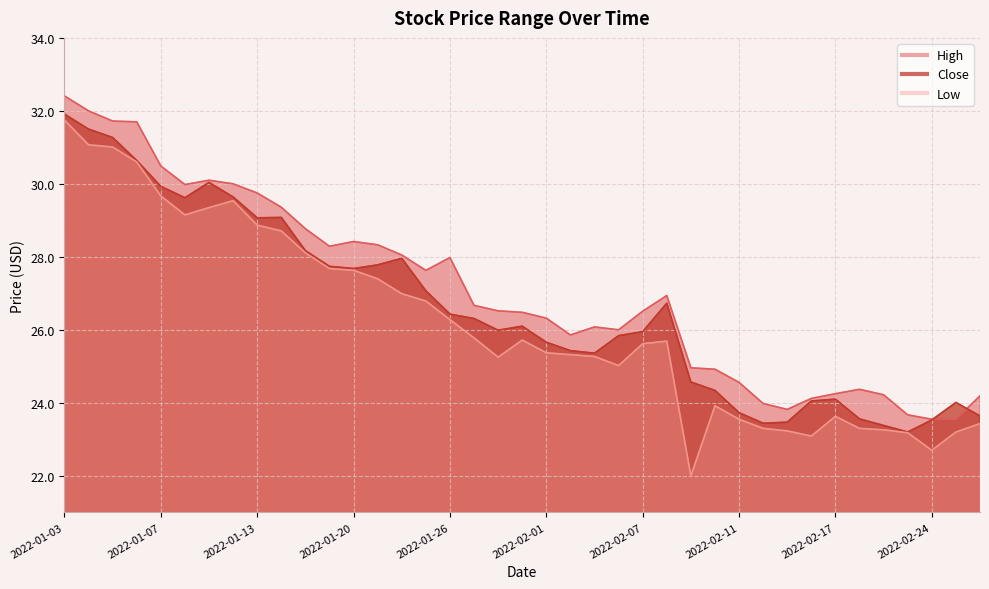

What are all the series names shown in the legend?

High, Close, Low